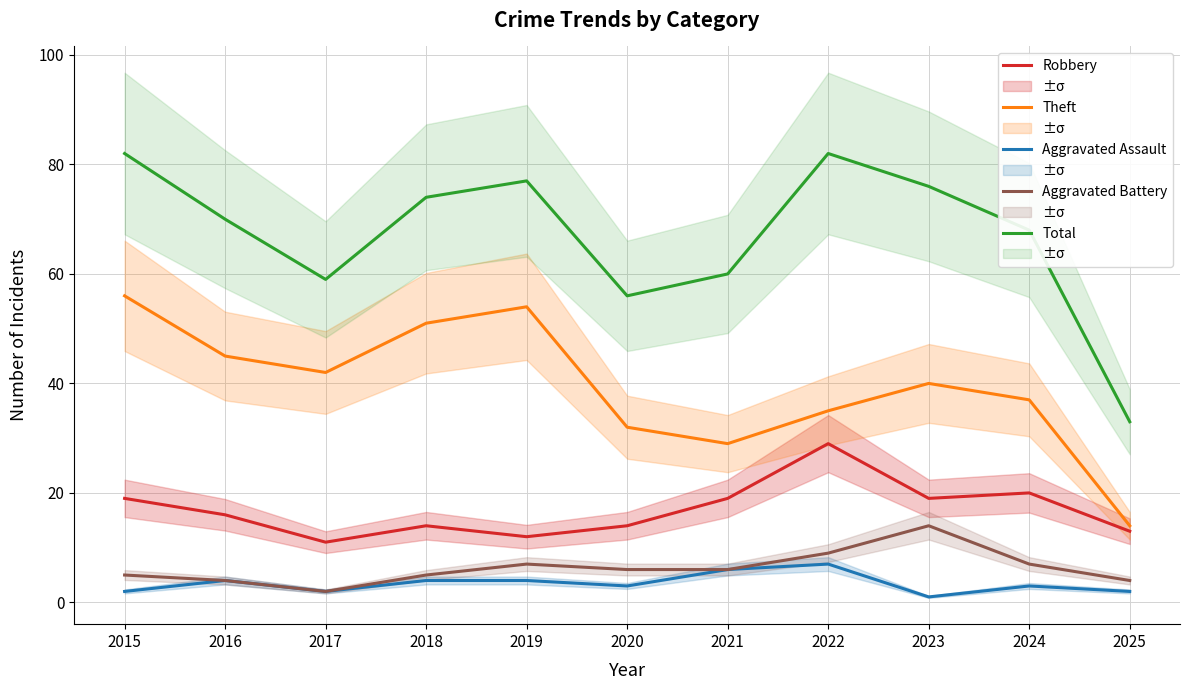

At 2019, list the series in order from smallest to largest.

Aggravated Assault, Aggravated Battery, Robbery, Theft, Total